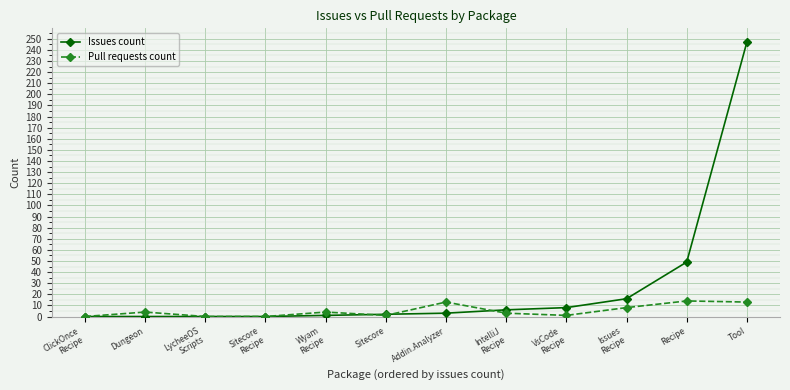

What is the label of the 11th point from the right?

Dungeon